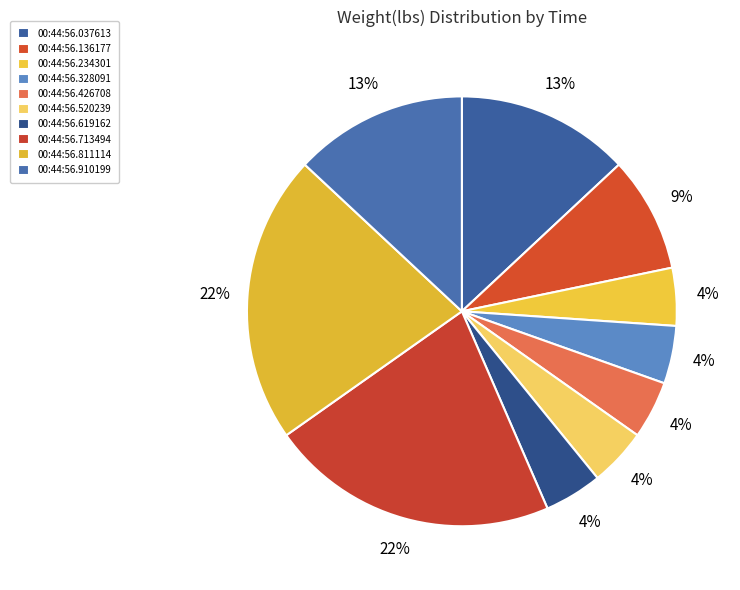

How many segments does this pie chart have?

10